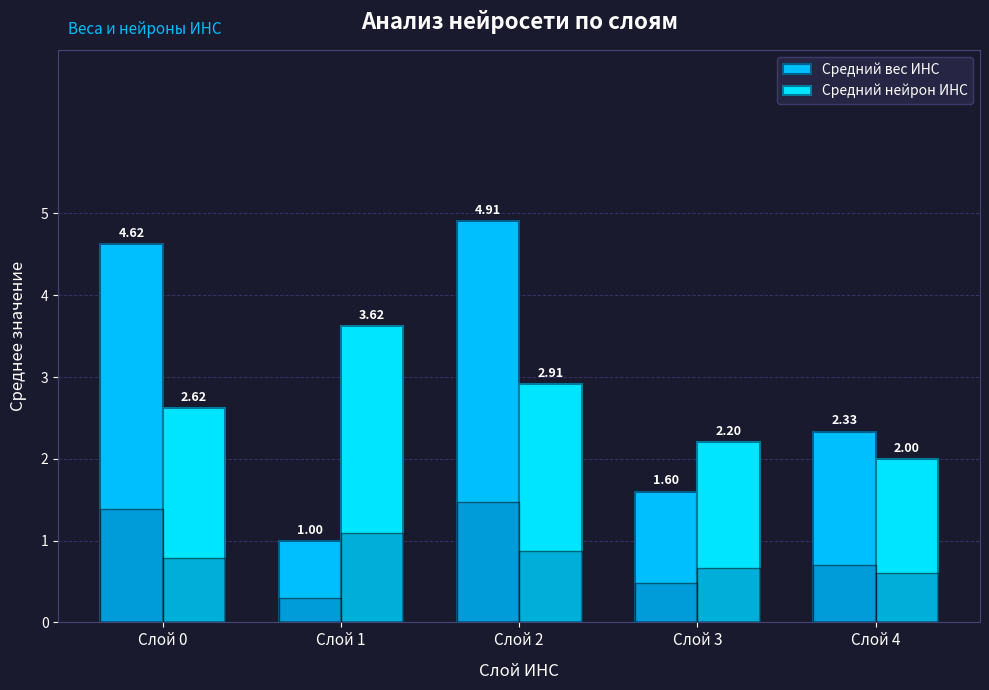

Rank the series at Слой 3 from lowest to highest value.

Средний вес ИНС, Средний нейрон ИНС